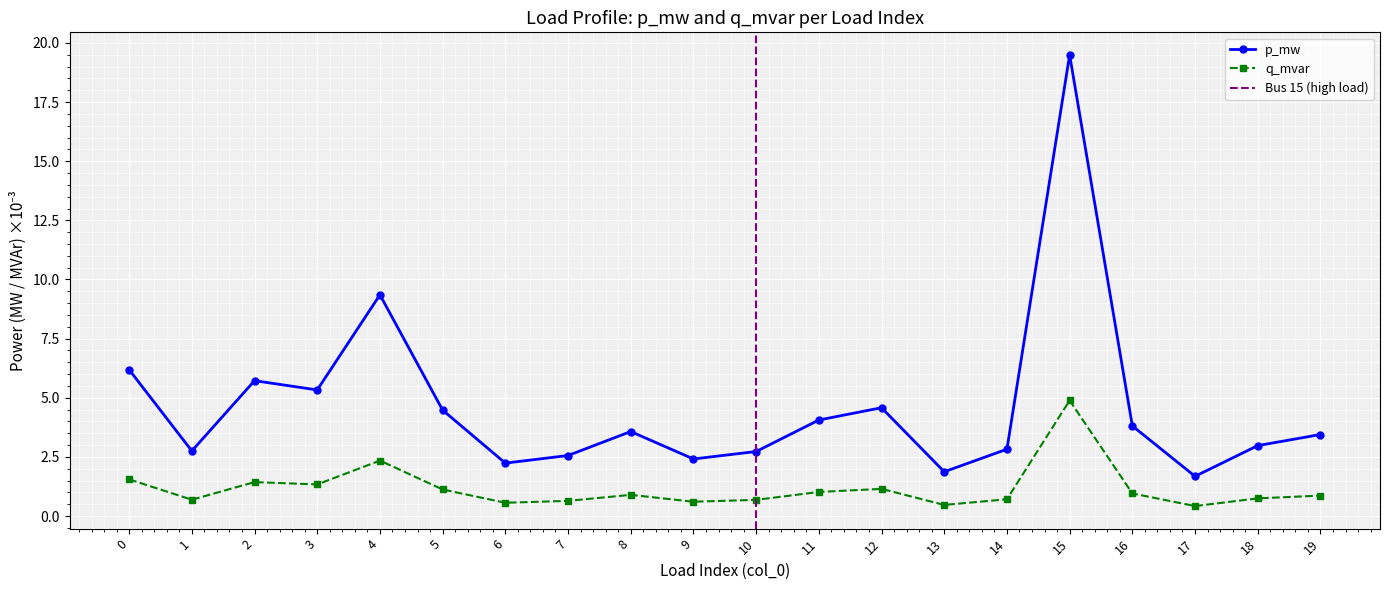

True or false: p_mw and q_mvar intersect in this chart.

False